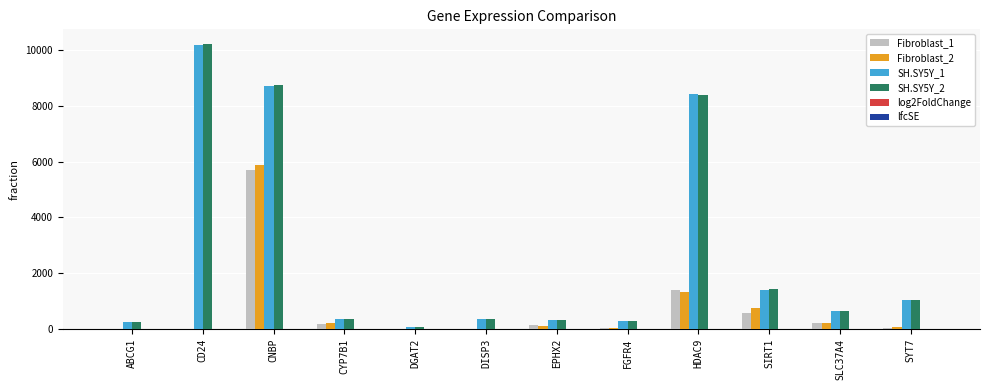

The value of Fibroblast_1 at HDAC9 is 1396.2. True or false?

True